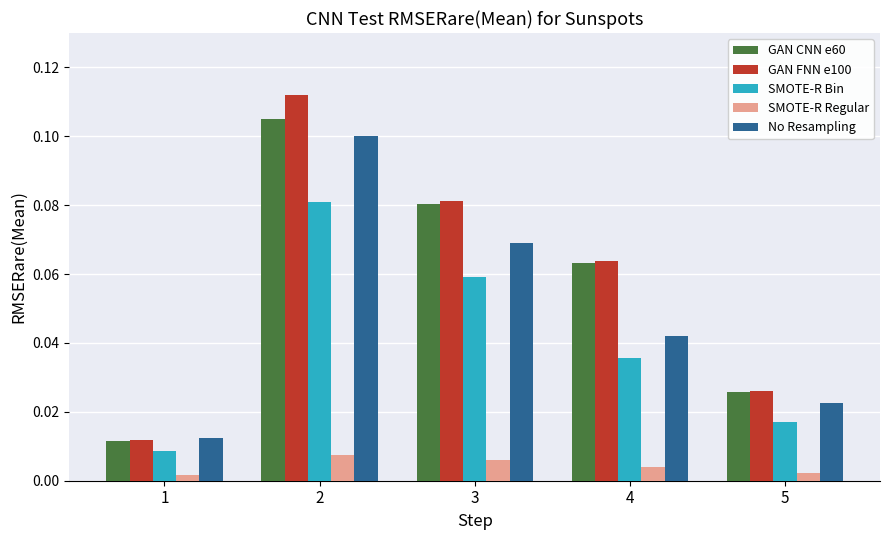

At which label is No Resampling closest to 0?

1